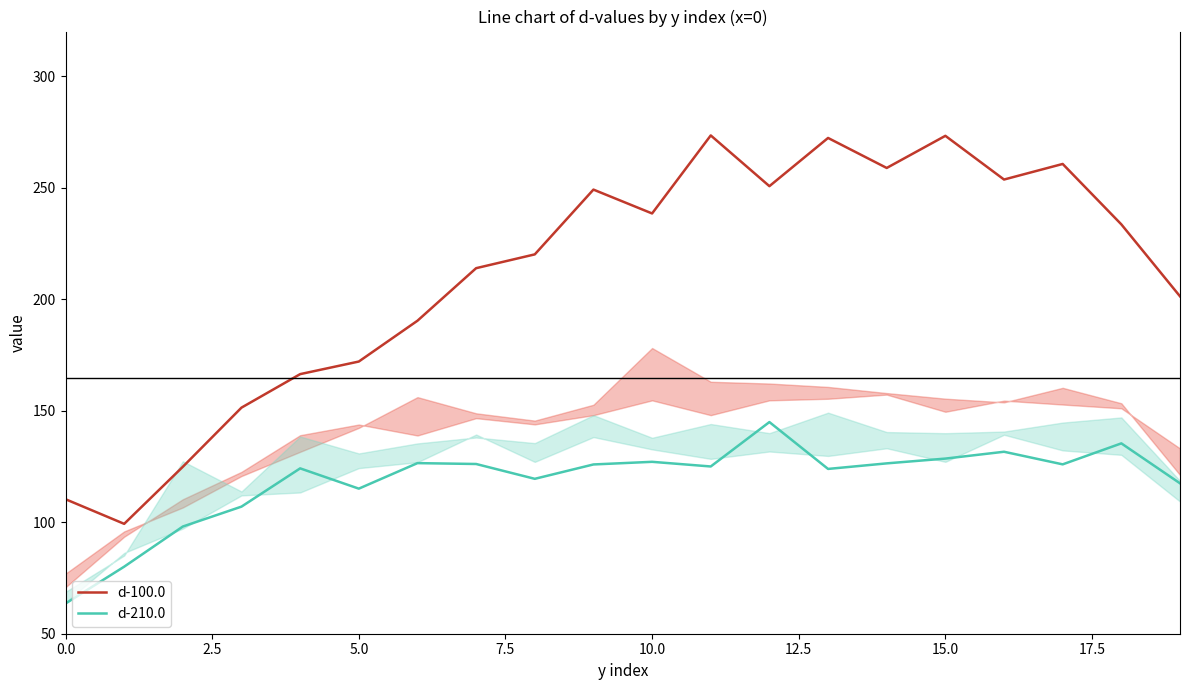

What is the approximate value of d-210.0 at 0.0?

63.5